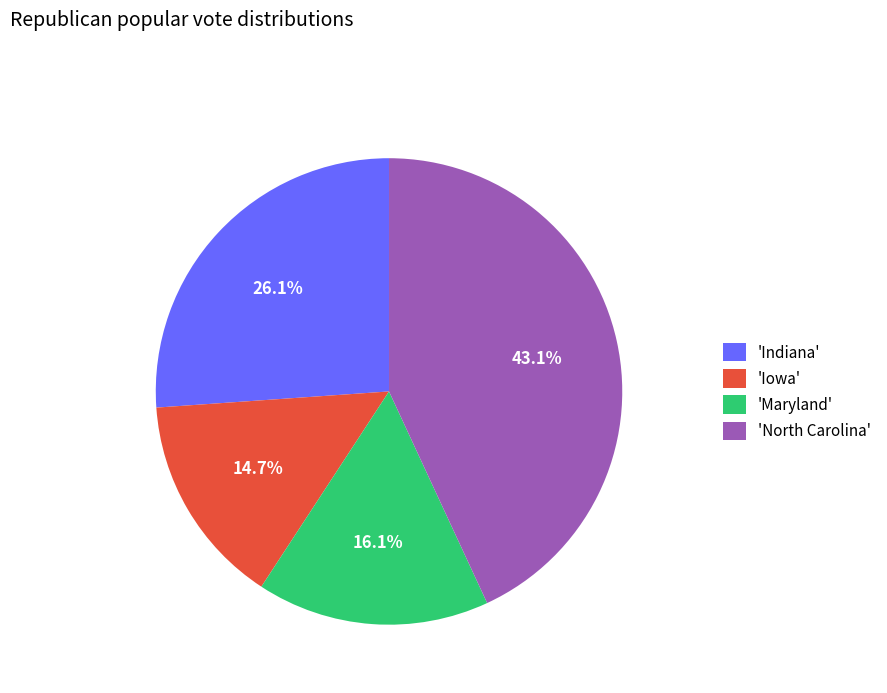

Which has a higher value, 'Maryland' or 'Iowa'?

'Maryland'